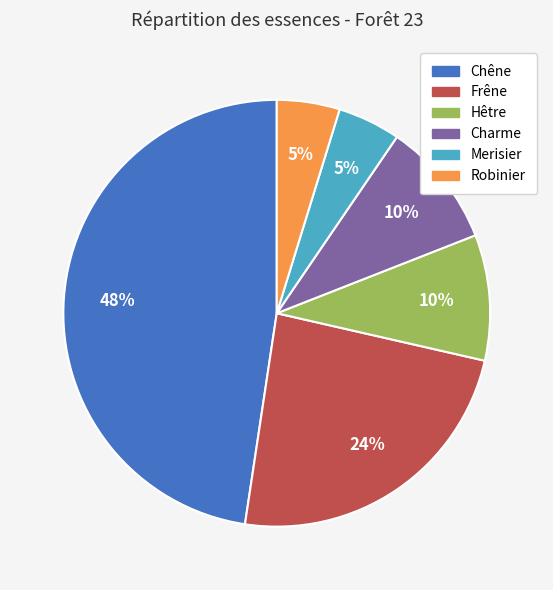

Count the number of slices in the pie.

6